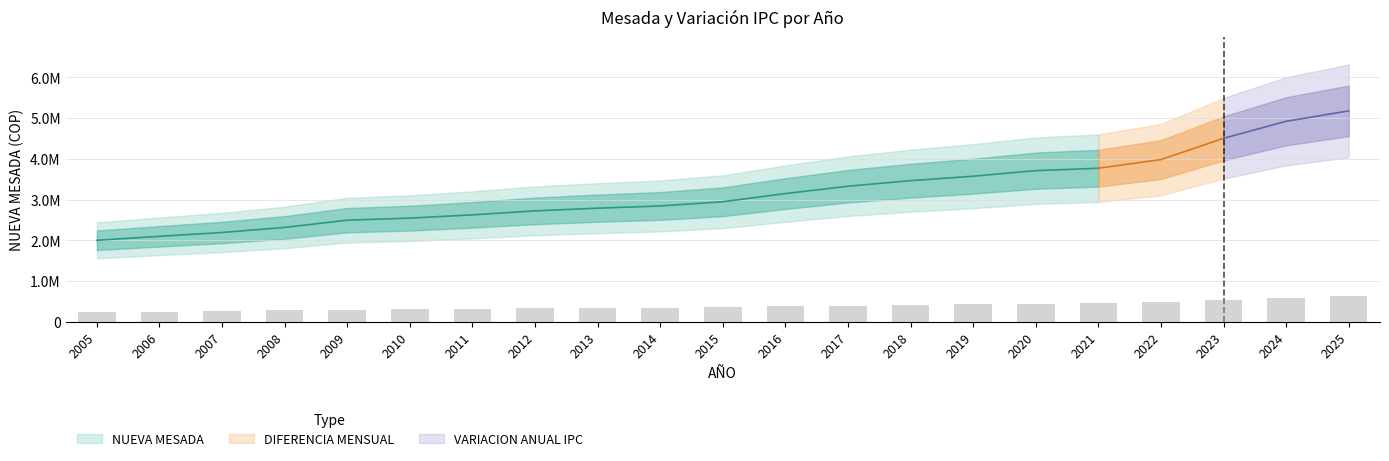

List the labels in order of DIFERENCIA MENSUAL value, largest first.

2025, 2024, 2023, 2022, 2021, 2020, 2019, 2018, 2017, 2016, 2015, 2014, 2013, 2012, 2011, 2010, 2009, 2008, 2007, 2006, 2005